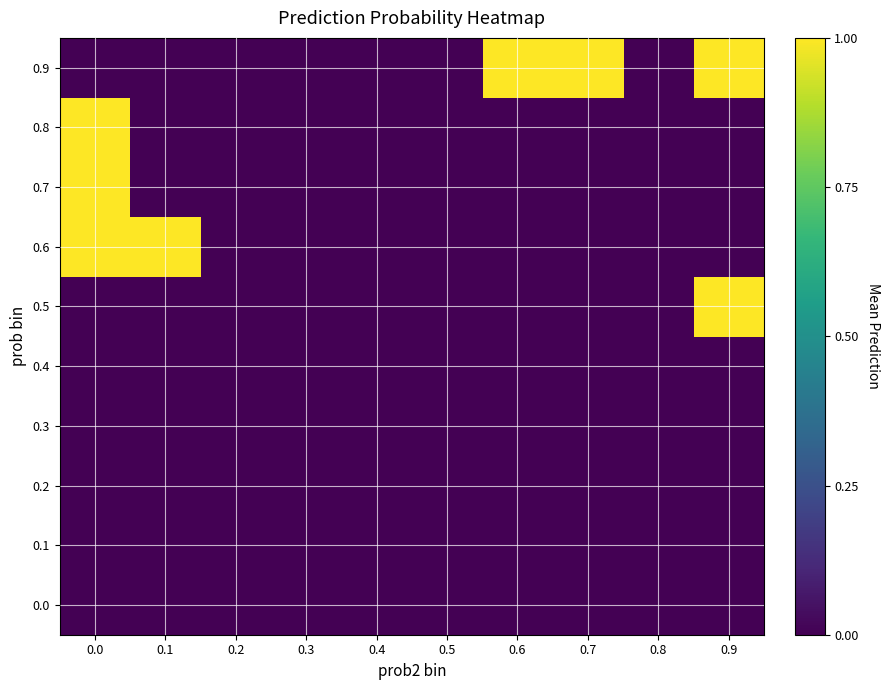

Reading left to right, extract all data points from this chart.

0.0: 0.0=0	0.1=0	0.2=0	0.3=0	0.4=0	0.5=0	0.6=0	0.7=0	0.8=0	0.9=0
0.1: 0.0=0	0.1=0	0.2=0	0.3=0	0.4=0	0.5=0	0.6=0	0.7=0	0.8=0	0.9=0
0.2: 0.0=0	0.1=0	0.2=0	0.3=0	0.4=0	0.5=0	0.6=0	0.7=0	0.8=0	0.9=0
0.3: 0.0=0	0.1=0	0.2=0	0.3=0	0.4=0	0.5=0	0.6=0	0.7=0	0.8=0	0.9=0
0.4: 0.0=0	0.1=0	0.2=0	0.3=0	0.4=0	0.5=0	0.6=0	0.7=0	0.8=0	0.9=0
0.5: 0.0=0	0.1=0	0.2=0	0.3=0	0.4=0	0.5=0	0.6=0	0.7=0	0.8=0	0.9=1
0.6: 0.0=1	0.1=1	0.2=0	0.3=0	0.4=0	0.5=0	0.6=0	0.7=0	0.8=0	0.9=0
0.7: 0.0=1	0.1=0	0.2=0	0.3=0	0.4=0	0.5=0	0.6=0	0.7=0	0.8=0	0.9=0
0.8: 0.0=1	0.1=0	0.2=0	0.3=0	0.4=0	0.5=0	0.6=0	0.7=0	0.8=0	0.9=0
0.9: 0.0=0	0.1=0	0.2=0	0.3=0	0.4=0	0.5=0	0.6=1	0.7=1	0.8=0	0.9=1